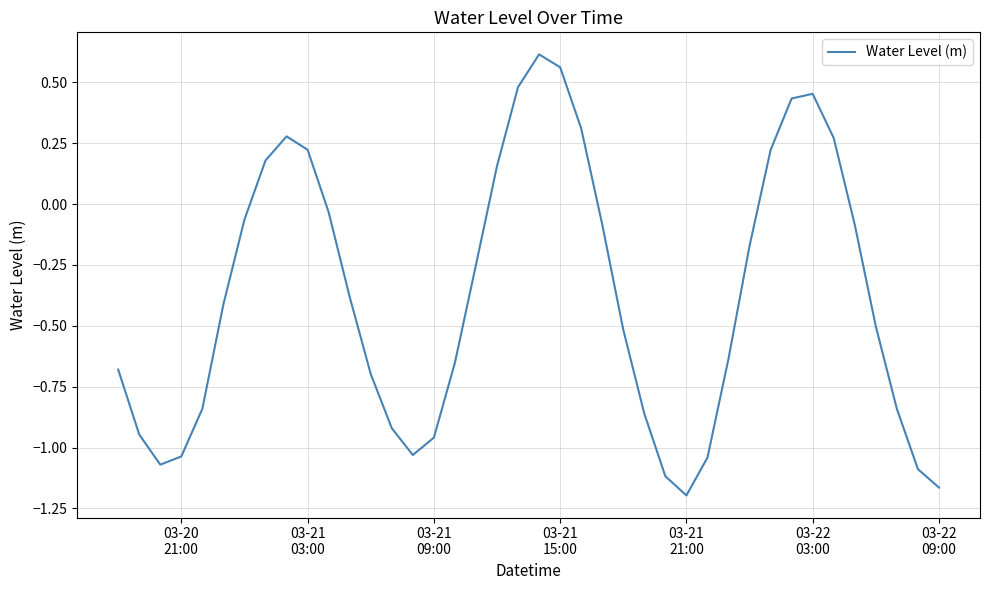

What is the difference between the maximum and minimum values?

1.8